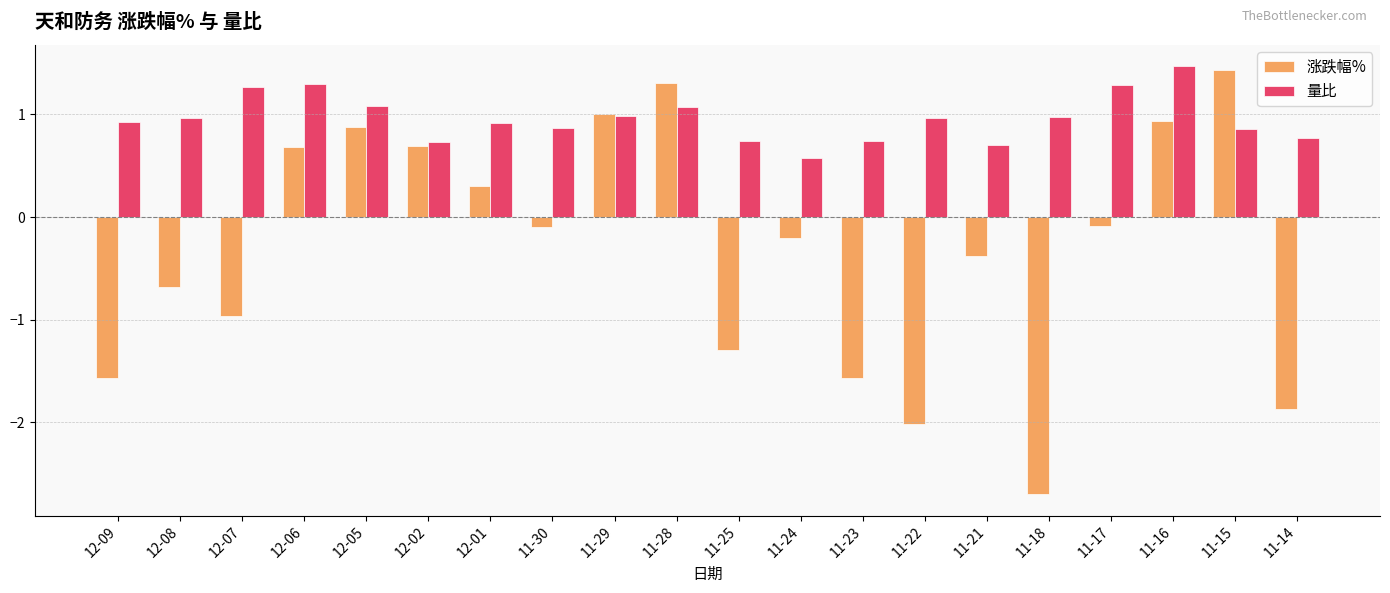

Is the value of 涨跌幅% at 11-21 greater than the value of 量比 at 12-08?

No